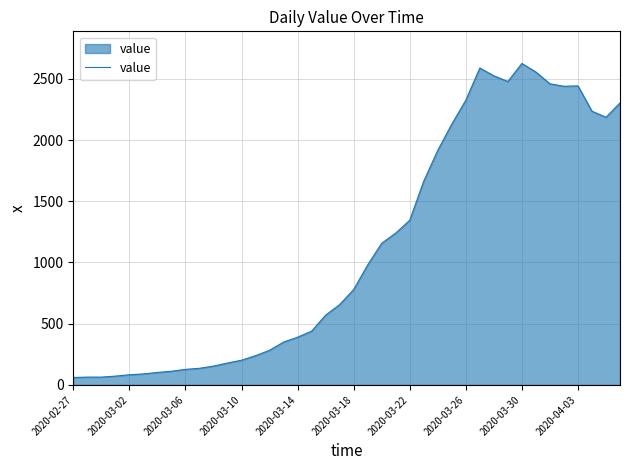

What is the difference between the maximum and minimum values?

2564